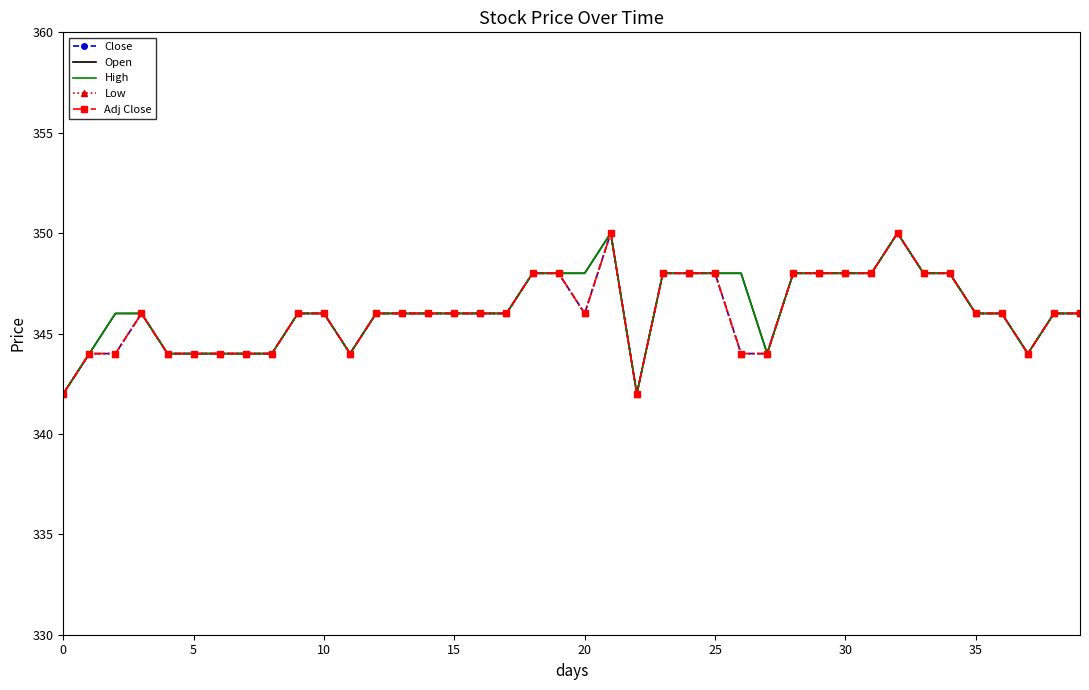

Which label corresponds to the largest value in the chart?

21